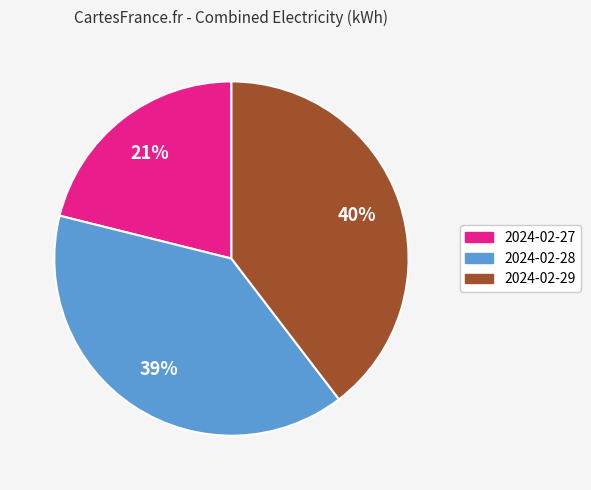

Count the number of slices in the pie.

3